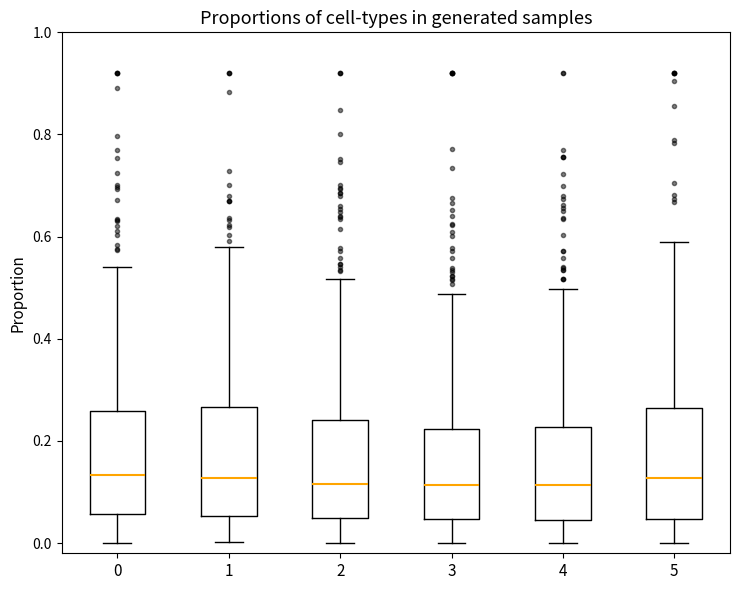

Where is the upper edge of the box at x = 4 on the y-axis? The values are not printed on the chart, so give them approximately, as read against the axis.

0.22